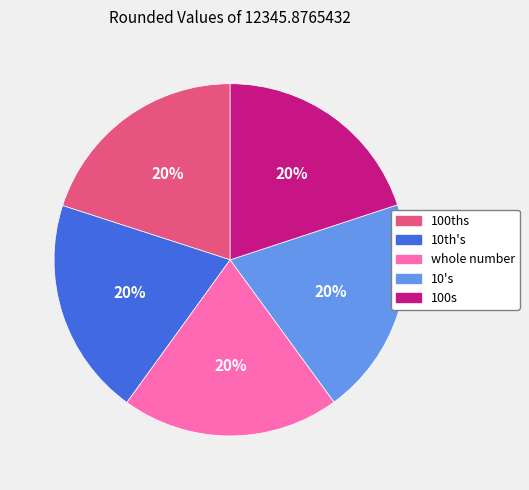

Approximately how many times larger is the value at 100ths compared to 10's?

1.0